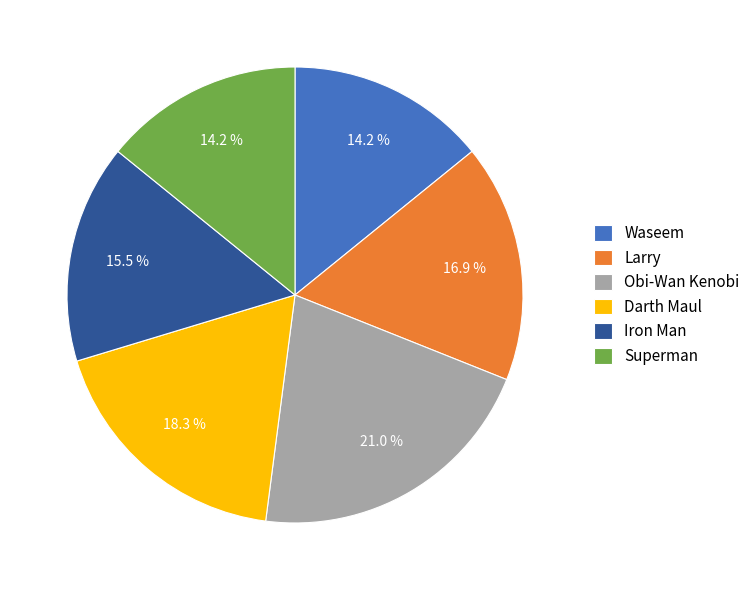

How many slices are in this pie chart?

6